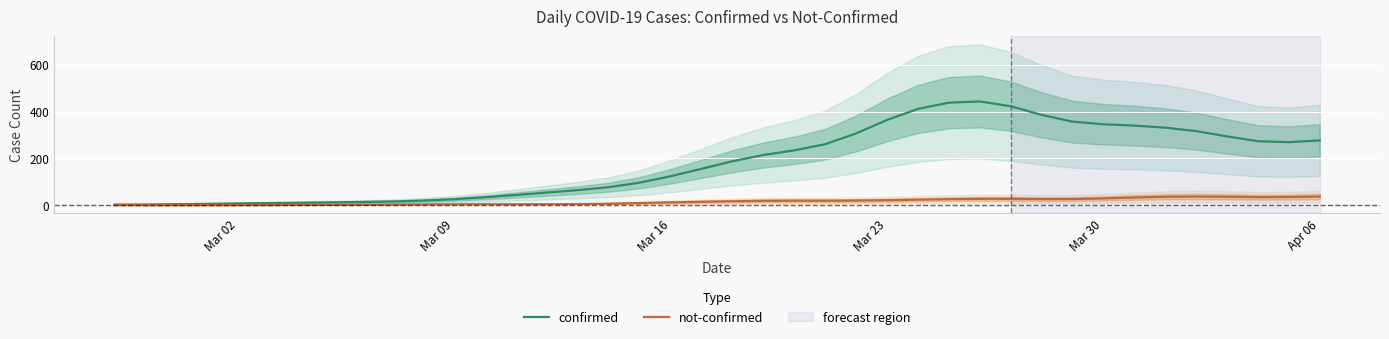

What is the maximum value for not-confirmed?

37.4